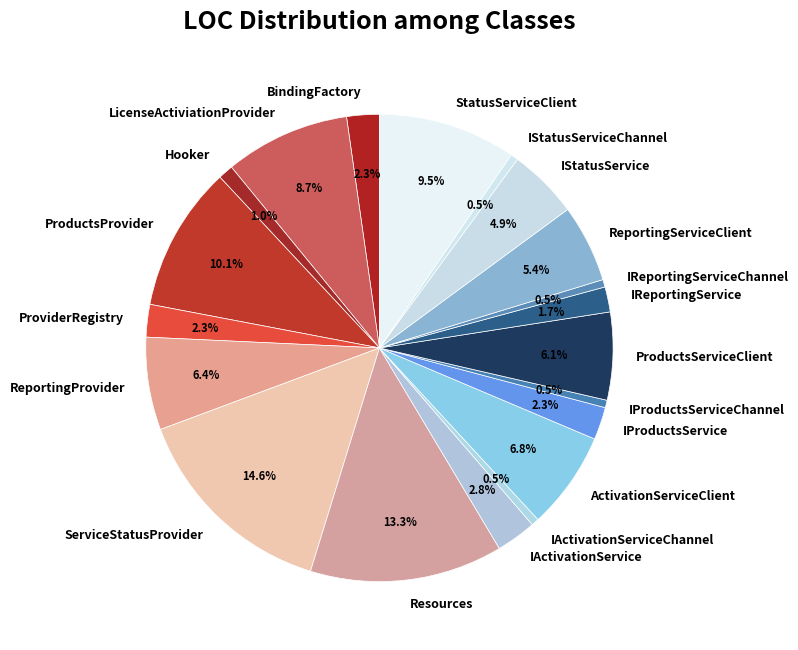

To the nearest percent, what is the difference between the BindingFactory and Hooker slice percentages?

1%